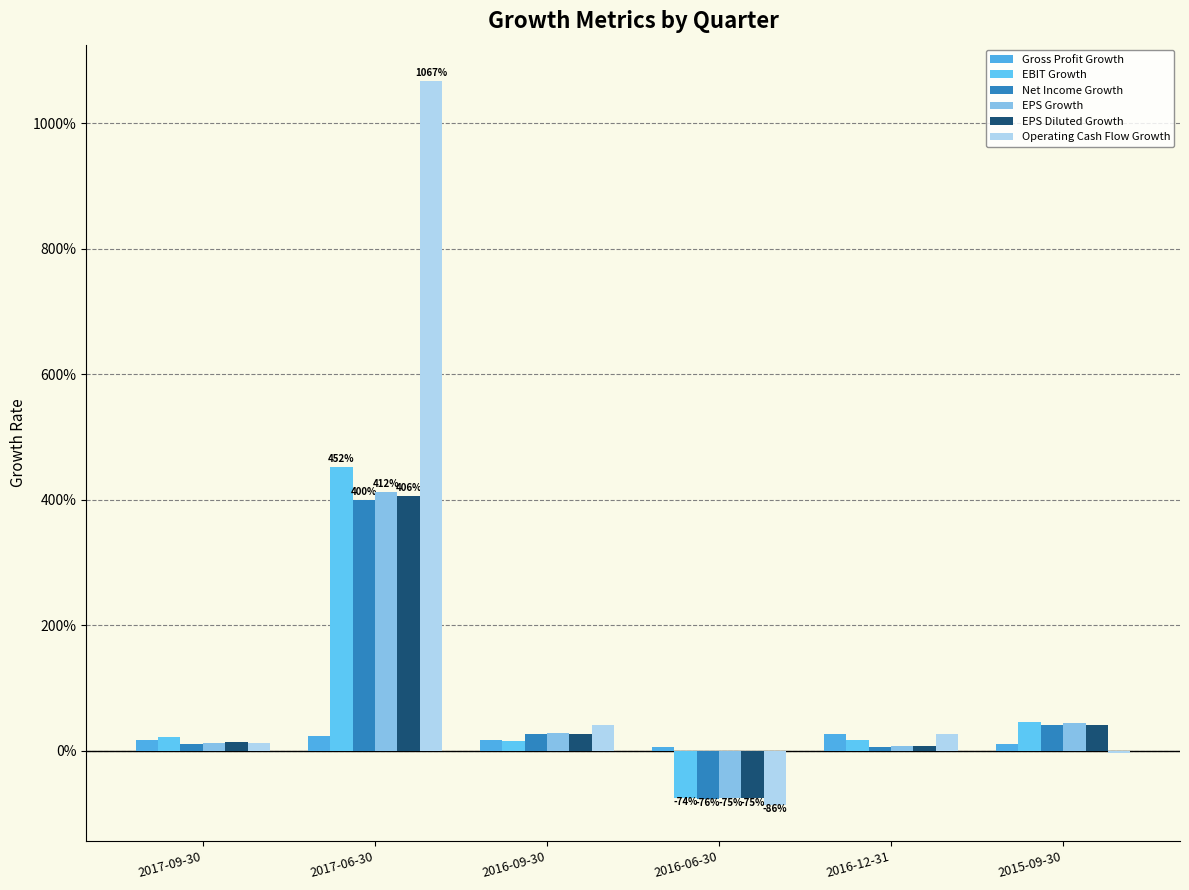

Are the bars grouped side by side (vs. stacked)?

Yes